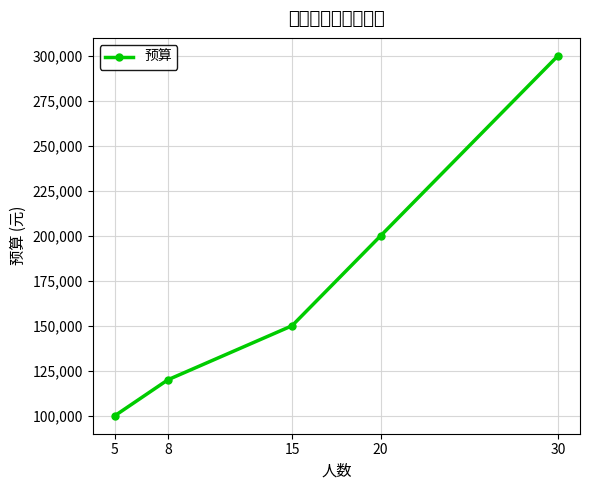

Where is the data nearest to the value 200000?

20